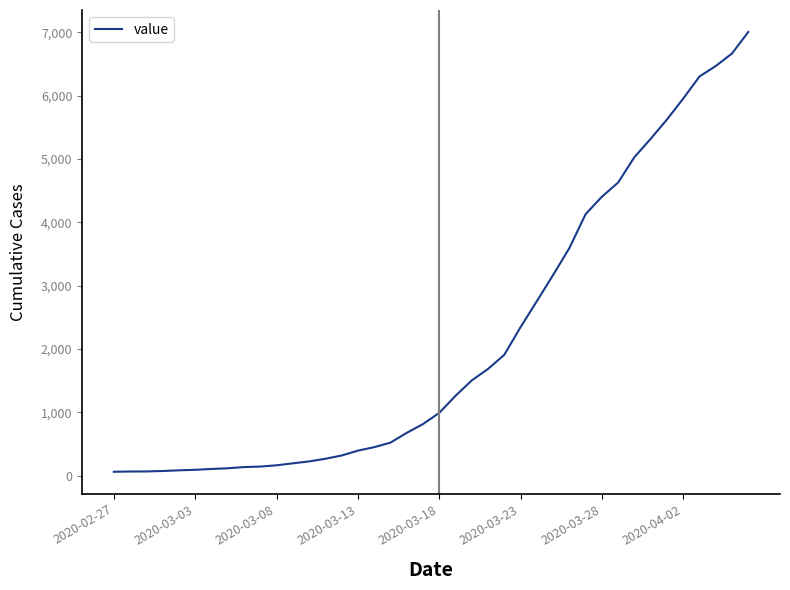

What is the greatest value displayed?

7003